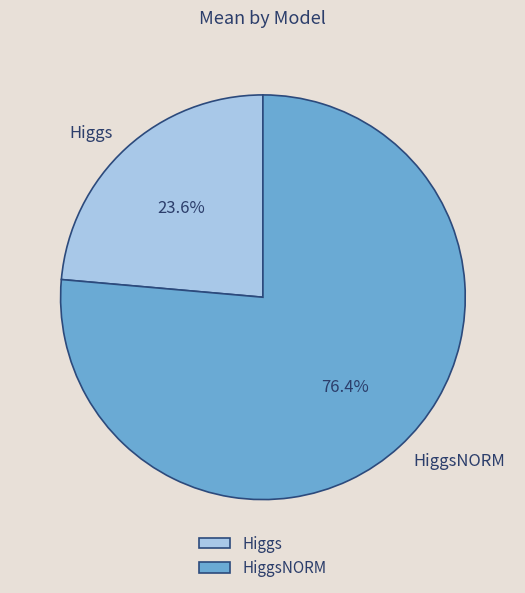

Which slice is the smallest?

Higgs